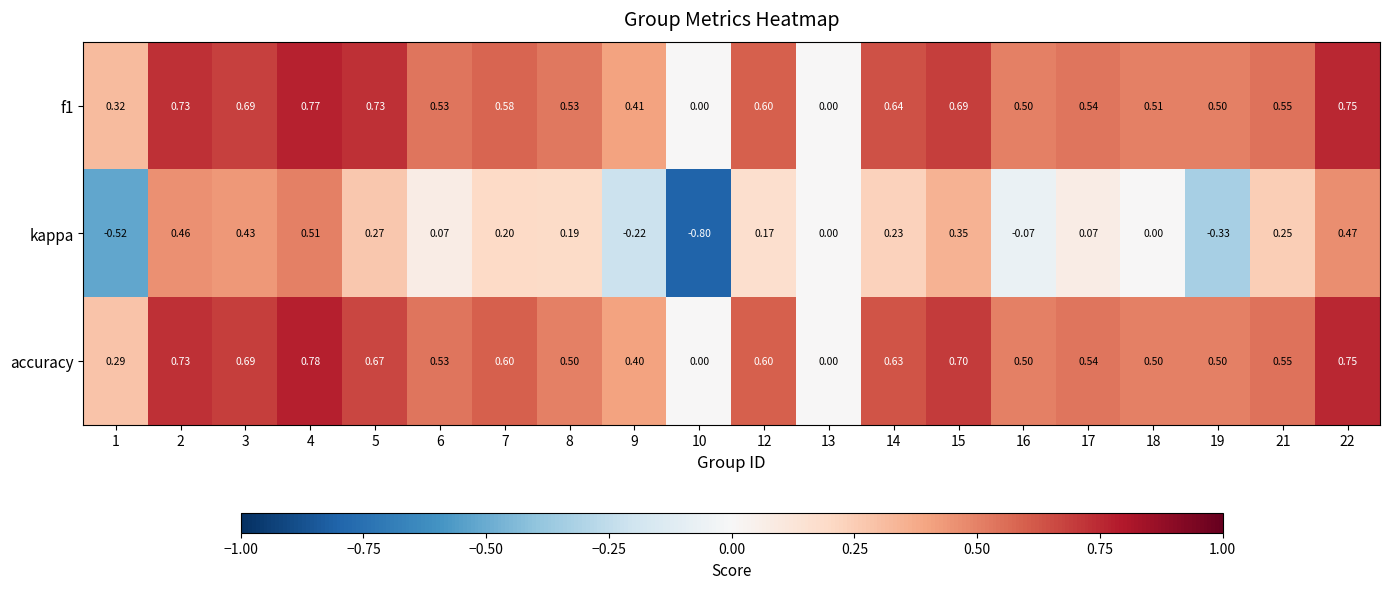

Which series has the widest spread of values?

kappa